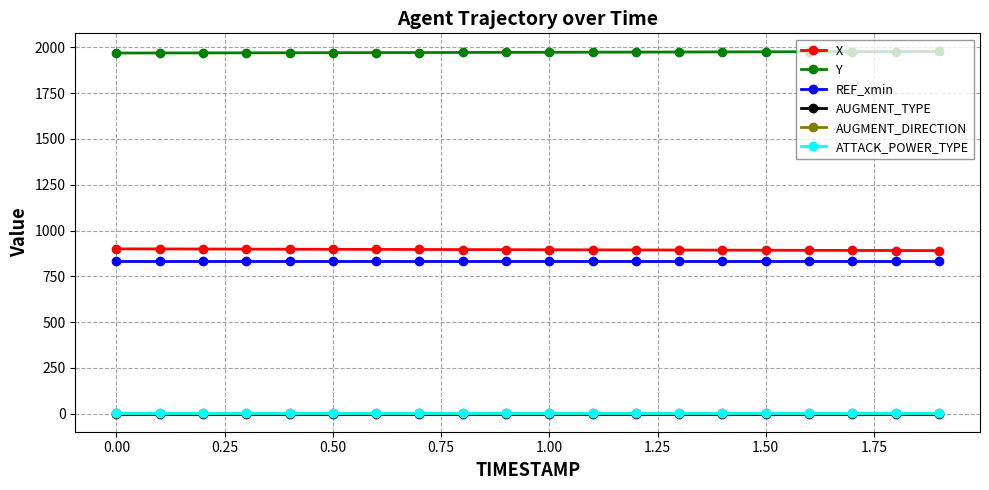

Which series has the largest total across all categories?

Y